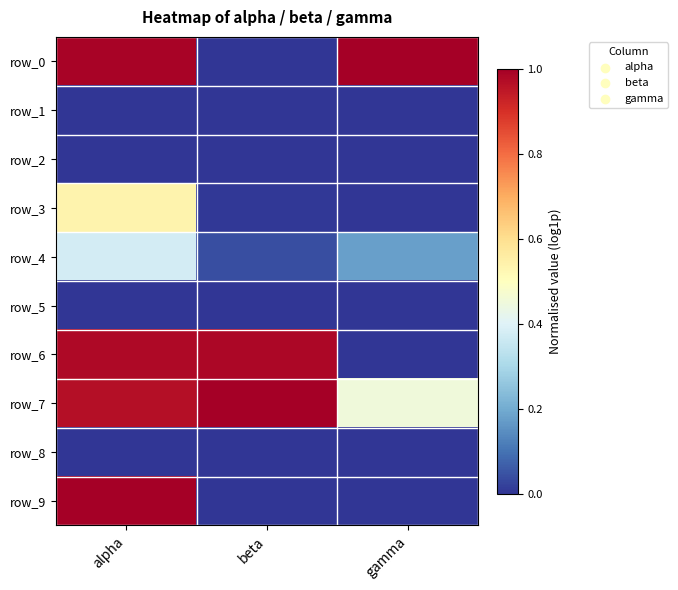

Is the value of row_1 at gamma greater than the value of row_3 at beta?

No